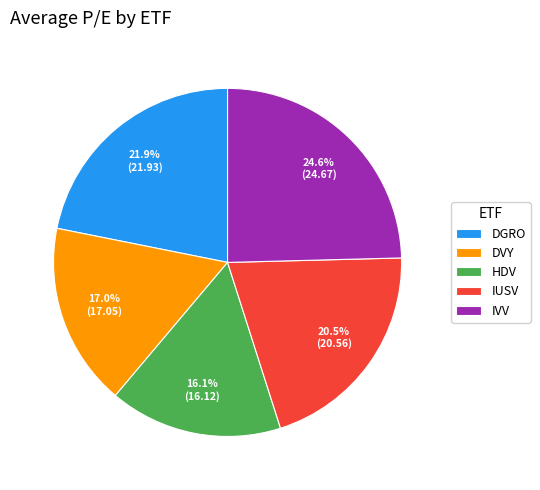

How many slices are in this pie chart?

5